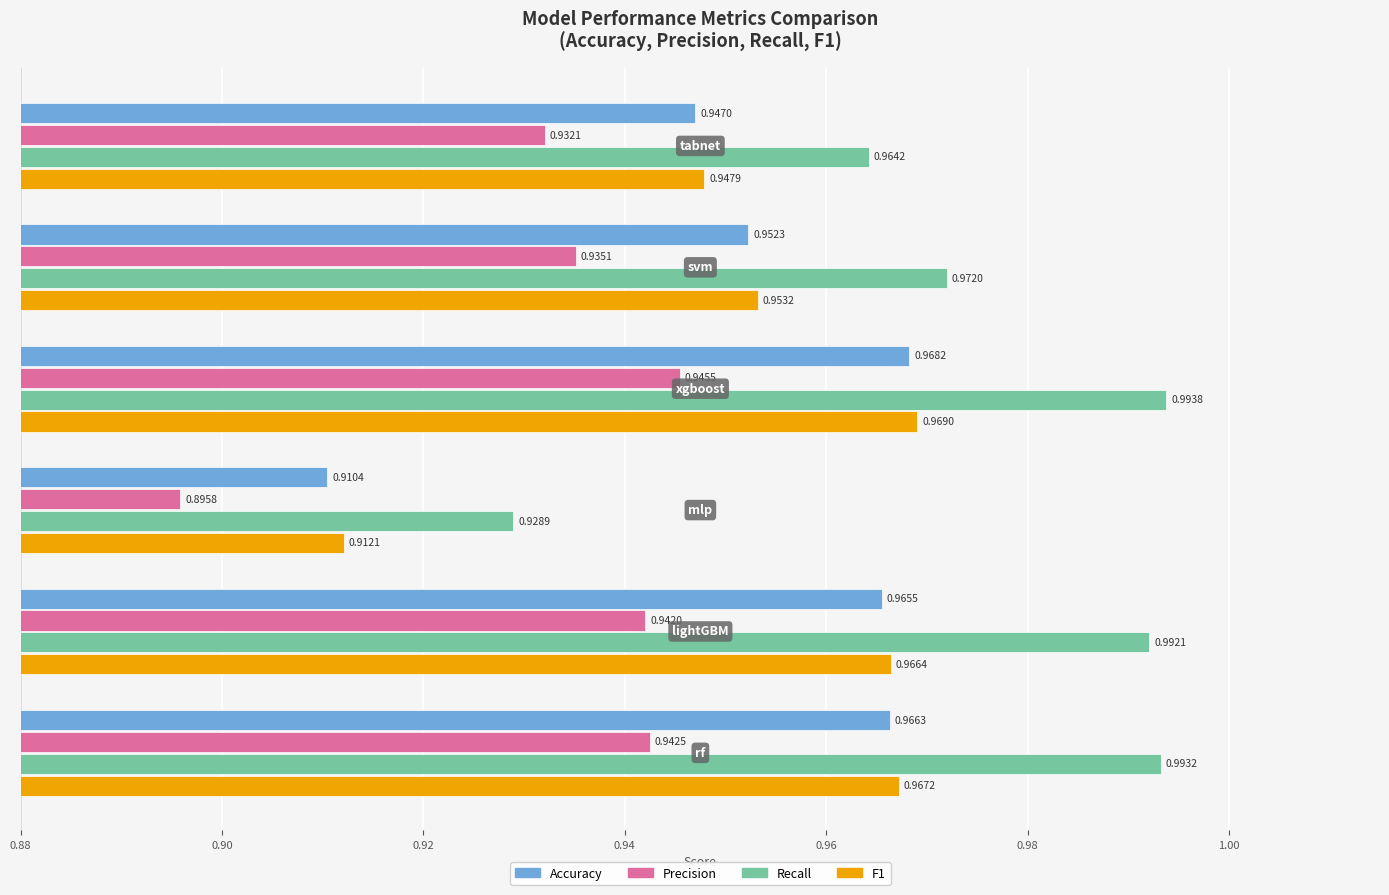

What is the sum of all Recall values?

5.8